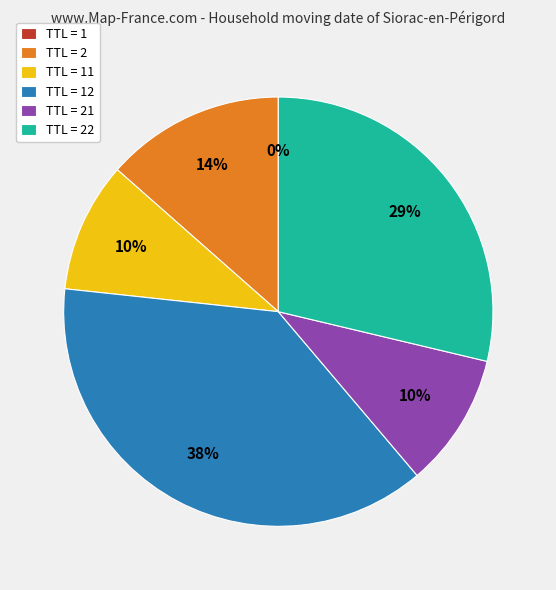

To the nearest percent, what is the average slice percentage?

17%